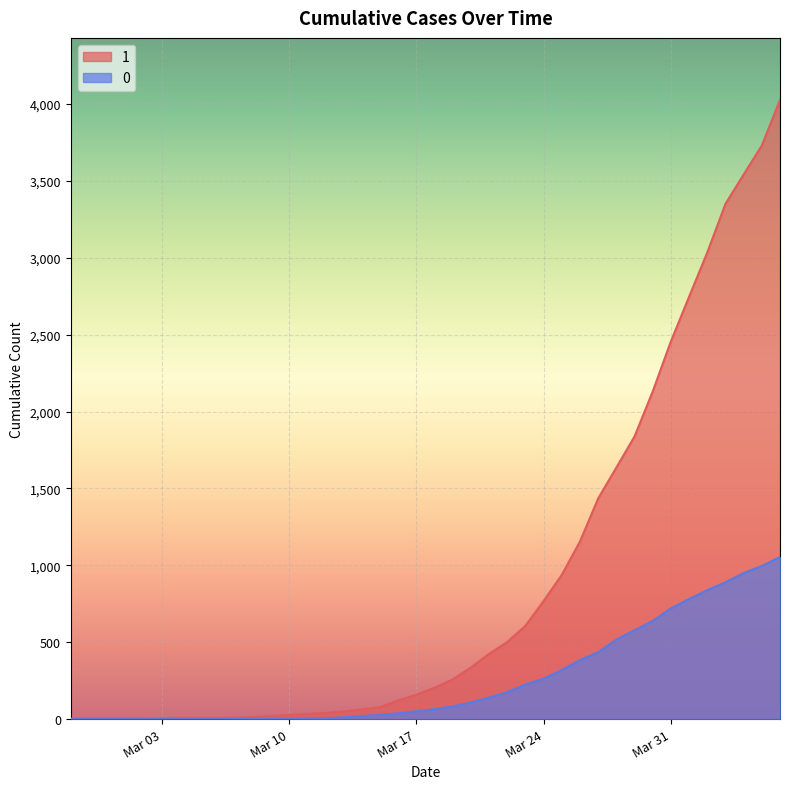

What is the label of the 36th point from the right?

2020-03-02